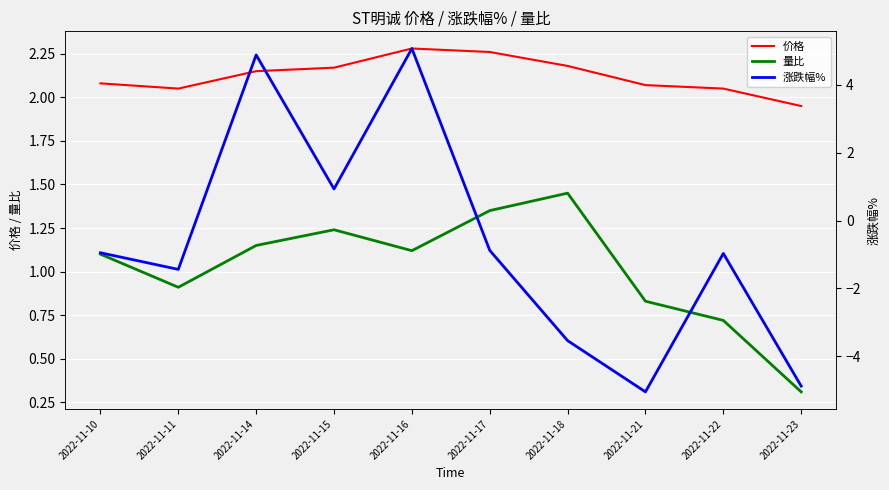

How many intersections are there between 涨跌幅% and 价格?

4